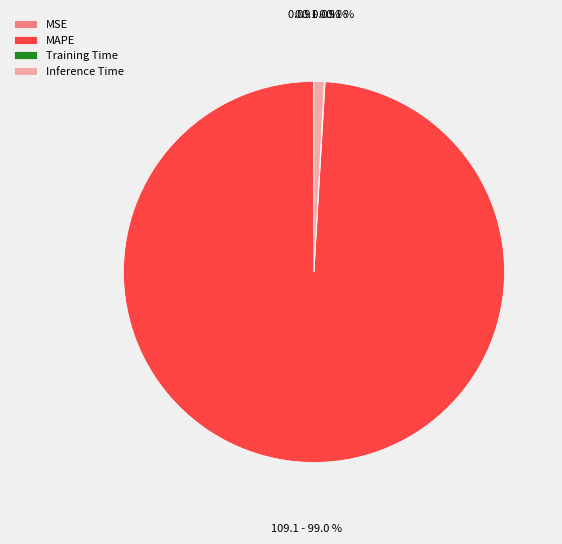

Which slice represents more than half of the pie?

MAPE